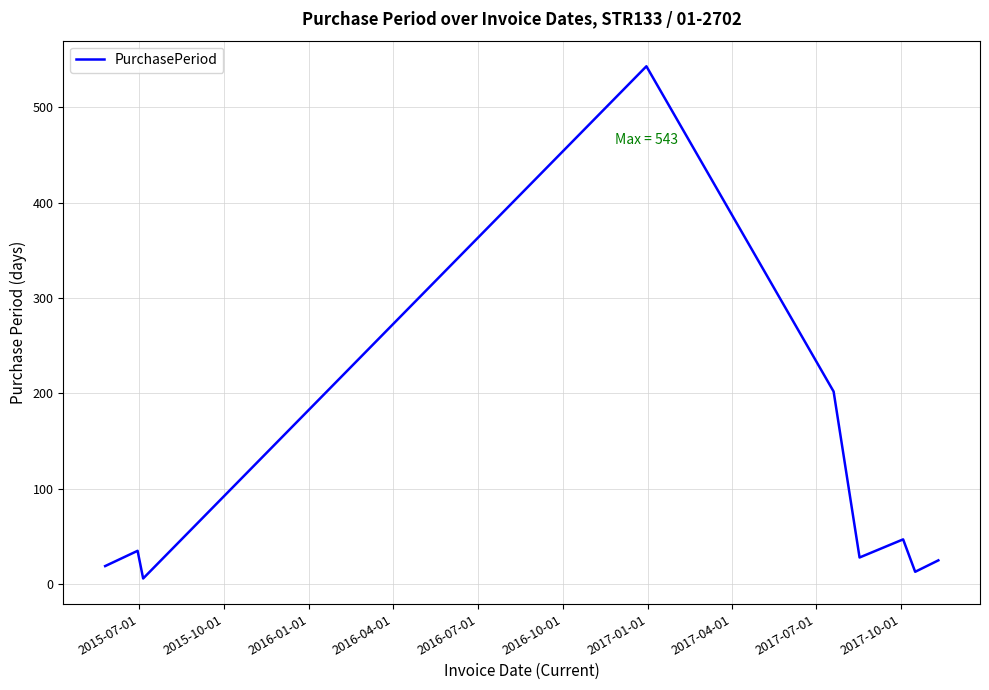

How many series are shown in this chart?

1